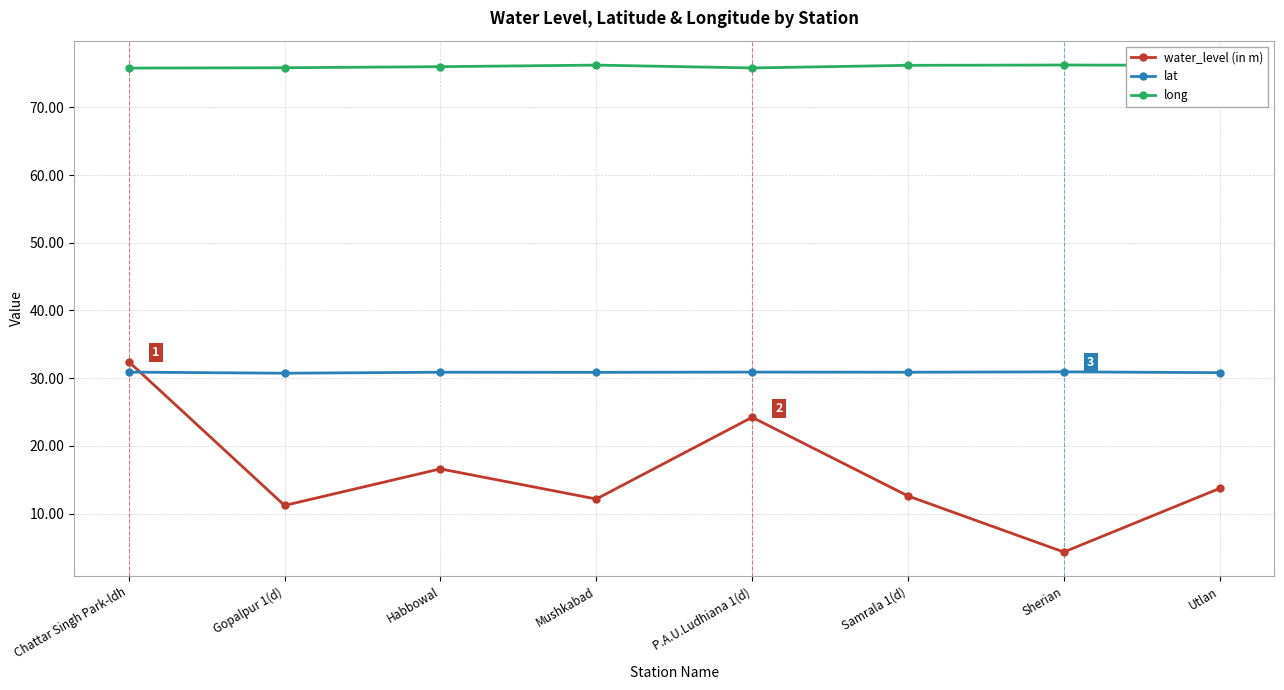

Does the chart have visible grid lines?

Yes